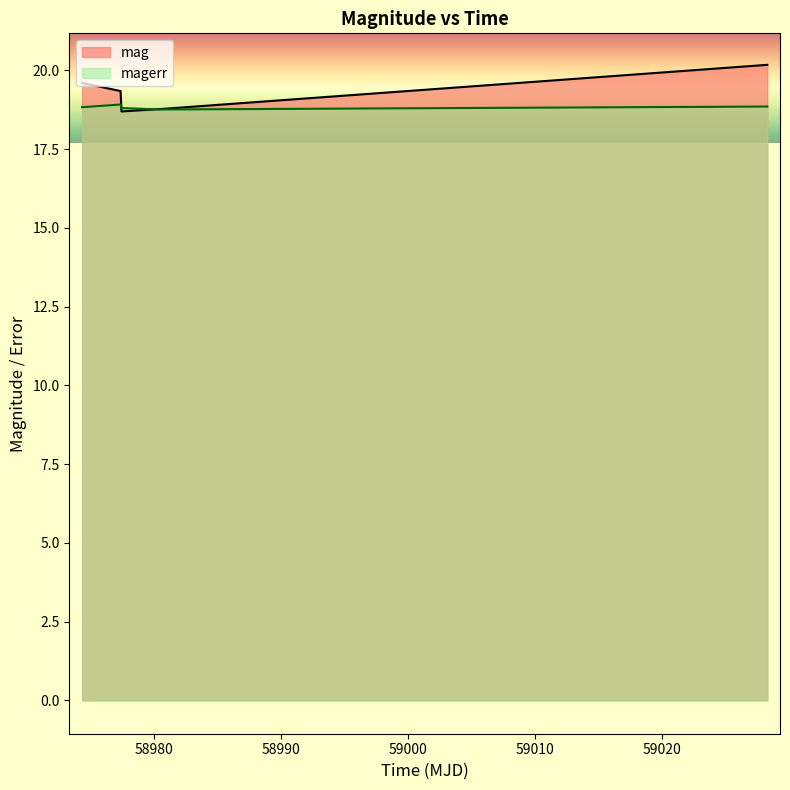

List the series in order of their peak value, highest first.

mag, magerr